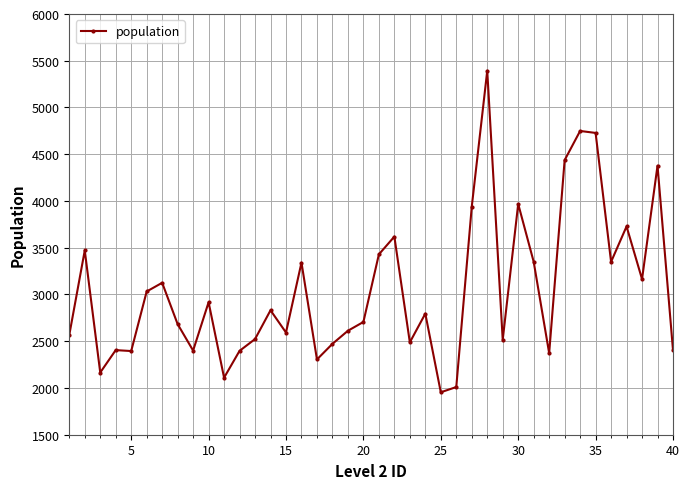

What is the smallest value displayed?

1954